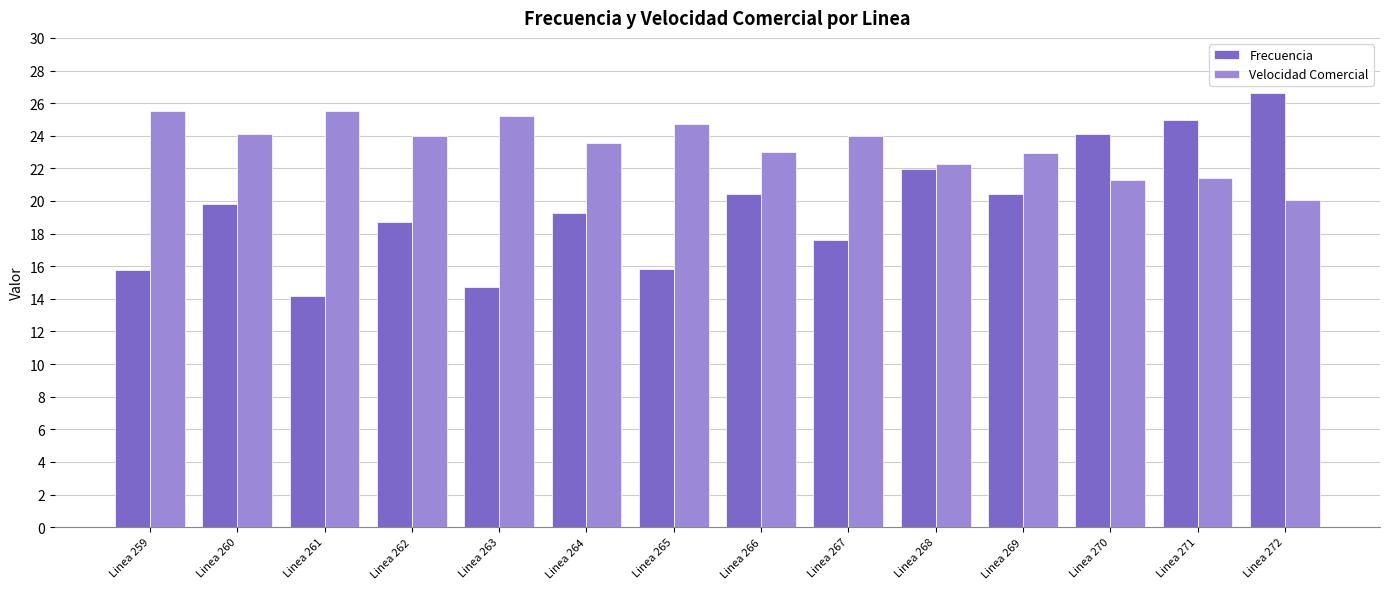

What is the difference between the second highest and minimum values in the Velocidad Comercial series?

5.4